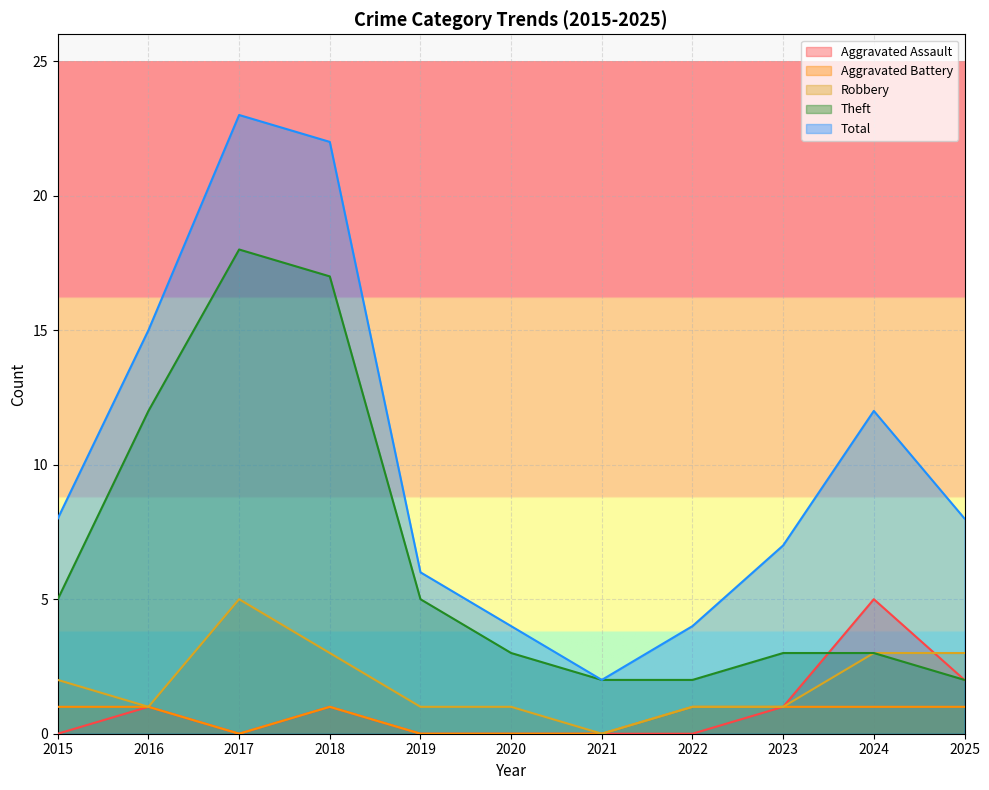

At which category does Robbery reach its first local peak?

2017